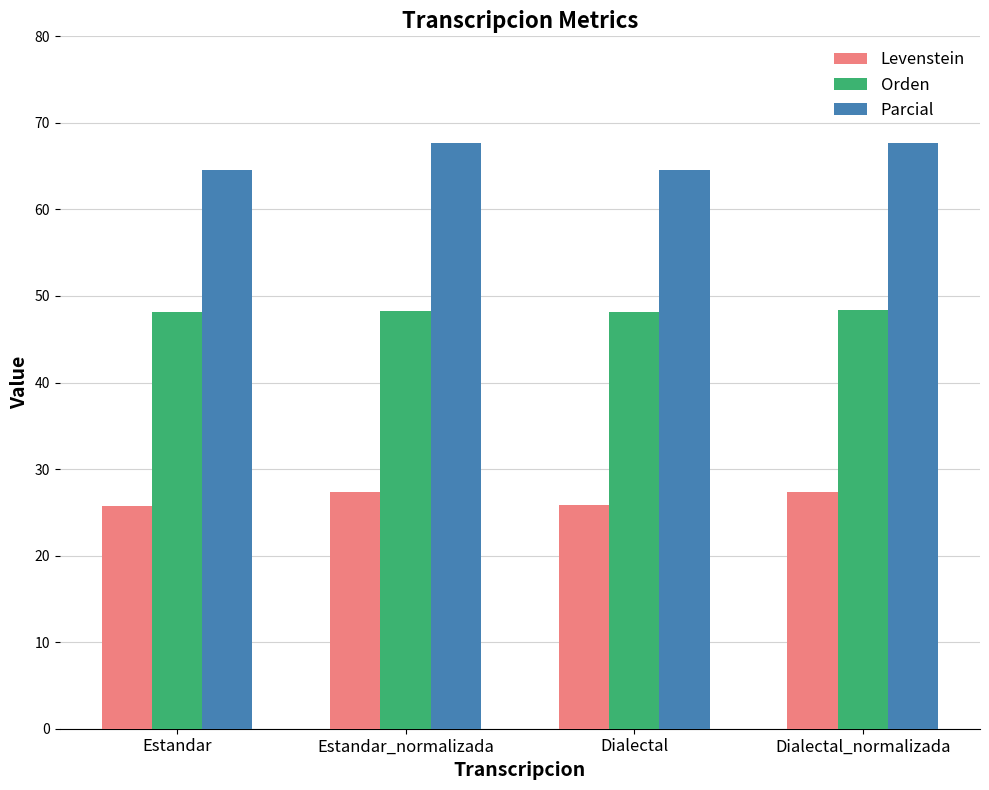

True or false: Parcial has a value of 67.7 at Dialectal_normalizada.

True